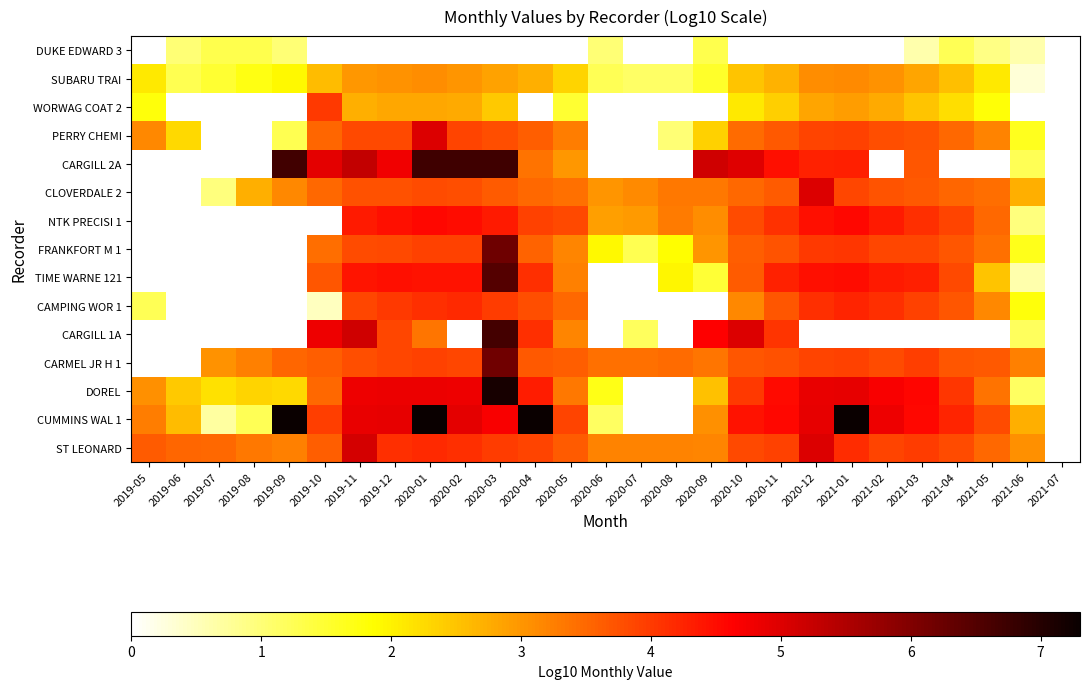

At which label does DOREL first exceed 4?

2019-11